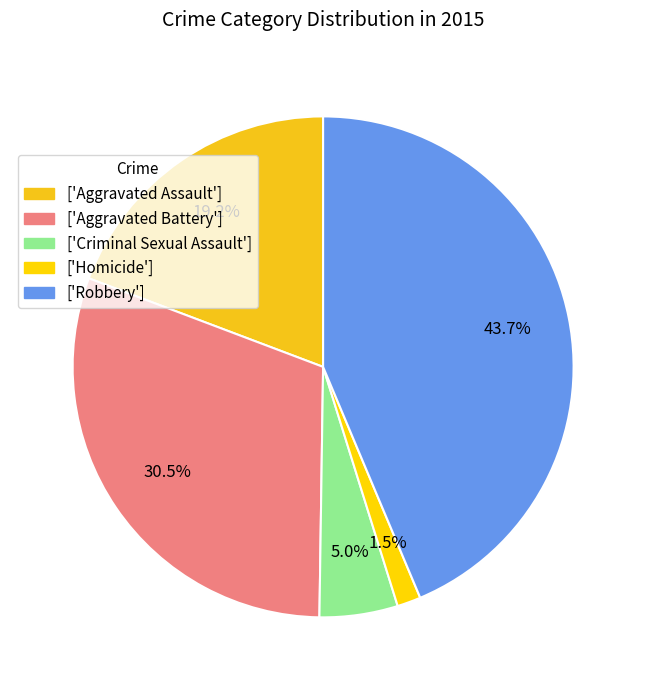

Count the number of slices in the pie.

5